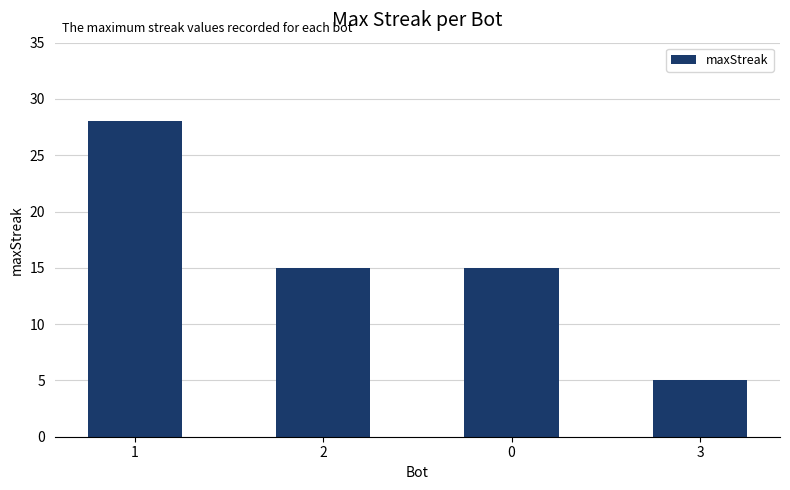

Reading left to right, list all the values displayed in this chart.

1=28	2=15	0=15	3=5